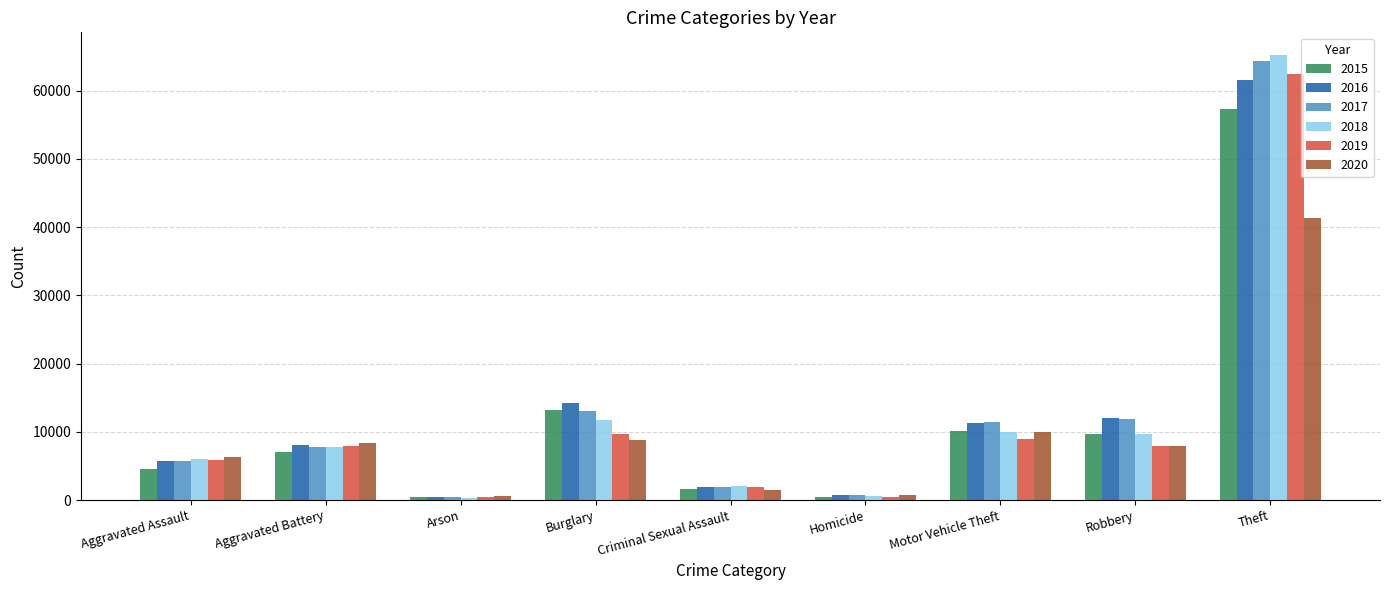

Is it true that 2019 equals 376 at Arson?

True